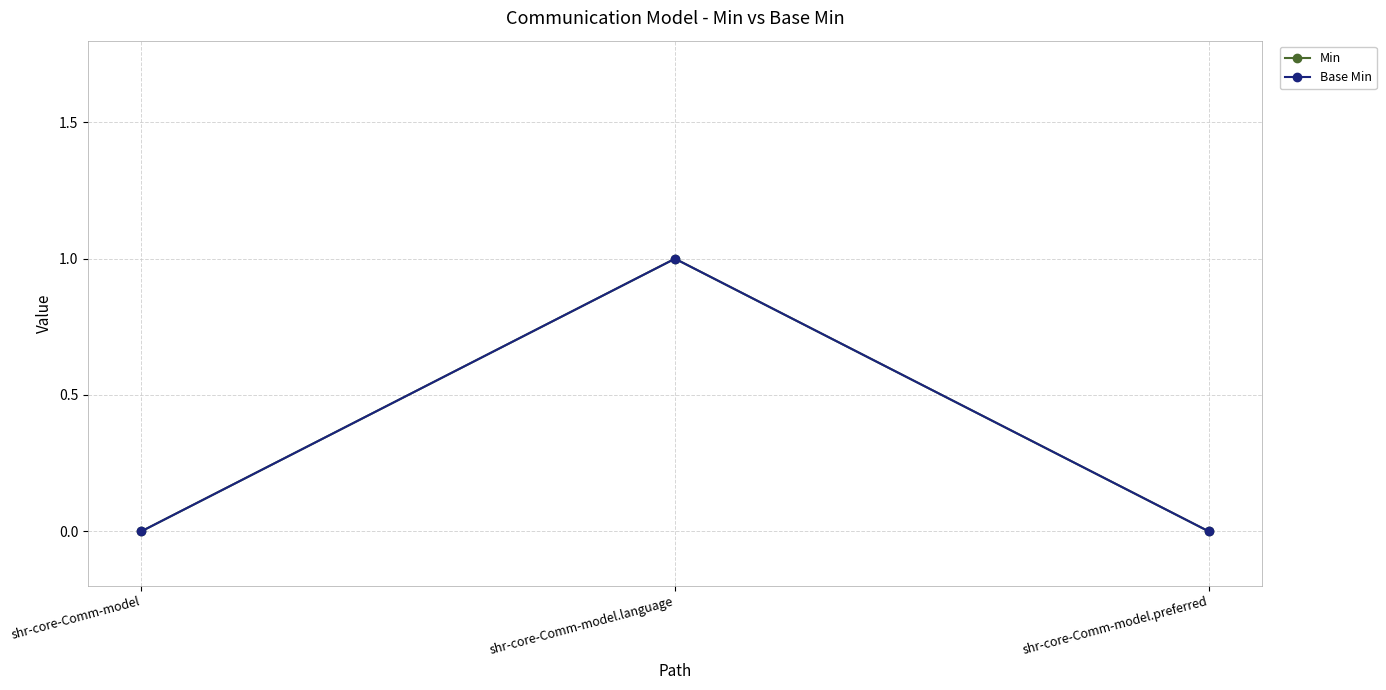

The Base Min series shows 0 at shr-core-Comm-model. True or false?

True